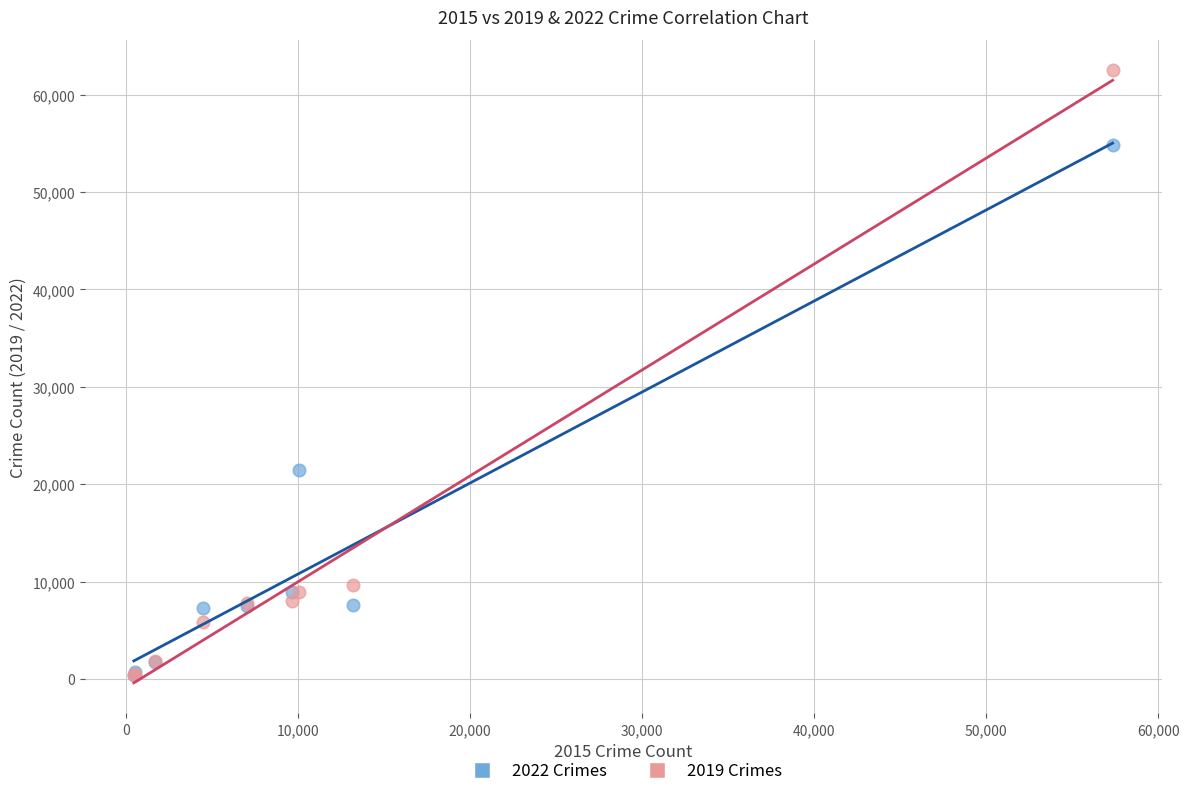

Across all series, what Y value is closest to 31434?

21449